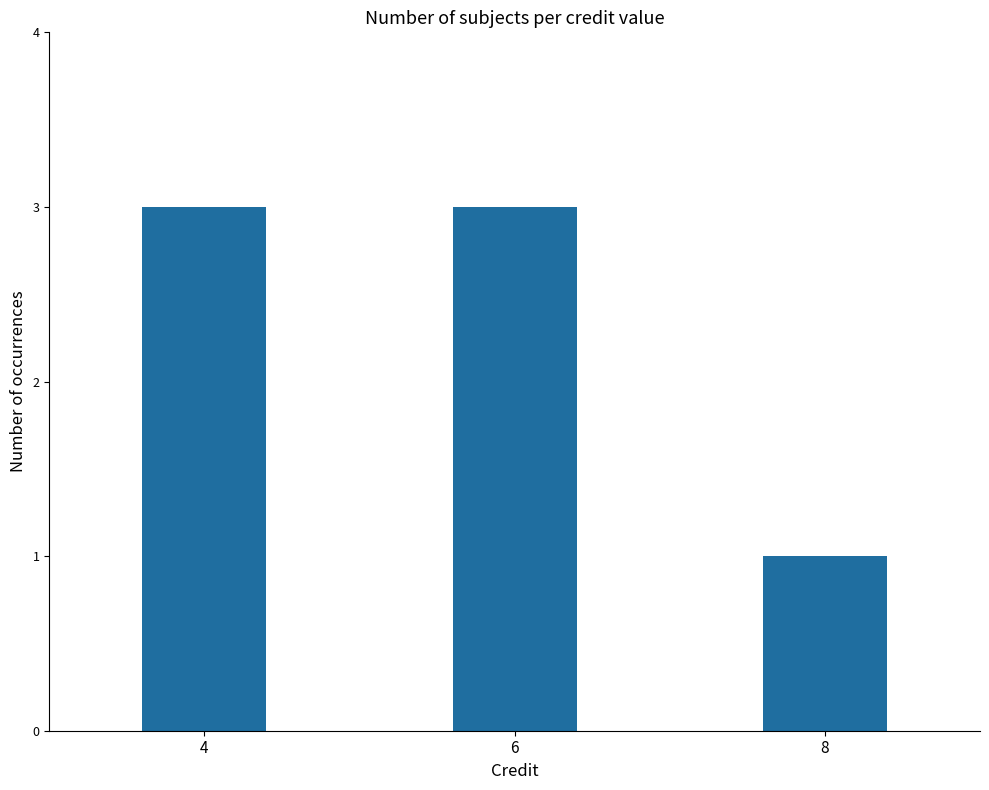

What is the minimum value shown in the chart?

1